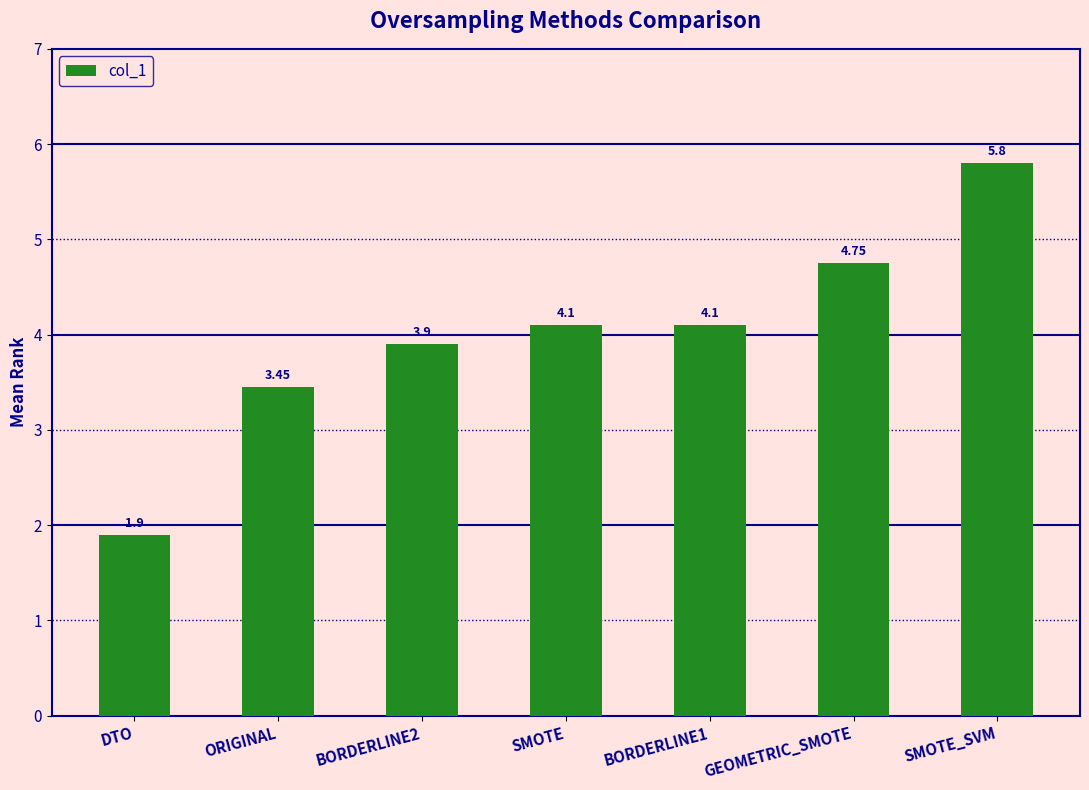

Does the chart contain stacked bars?

No